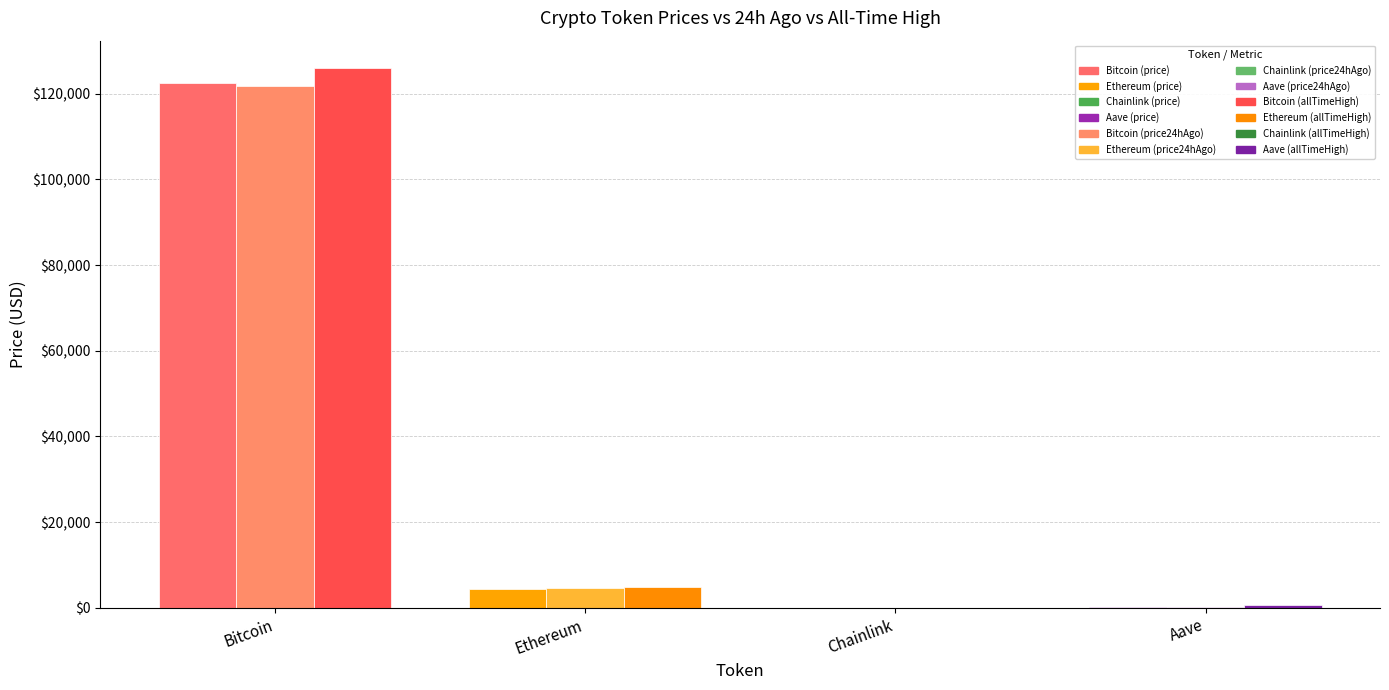

What is the difference between the price values at Chainlink and Bitcoin?

122384.9